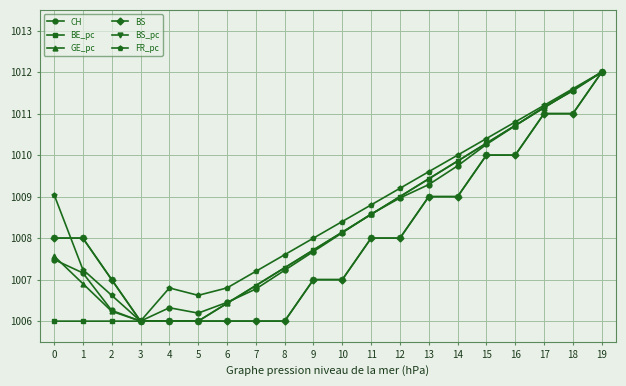

What are all the series names shown in the legend?

CH, BE_pc, GE_pc, BS, BS_pc, FR_pc